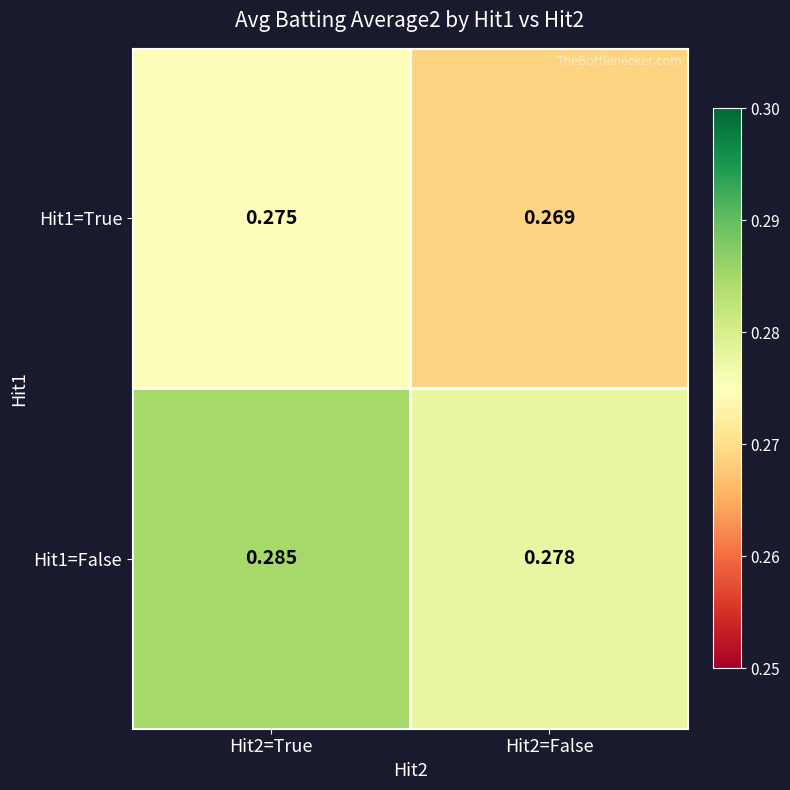

Is the value of Hit1=True at Hit2=False greater than the value of Hit1=False at Hit2=True?

No